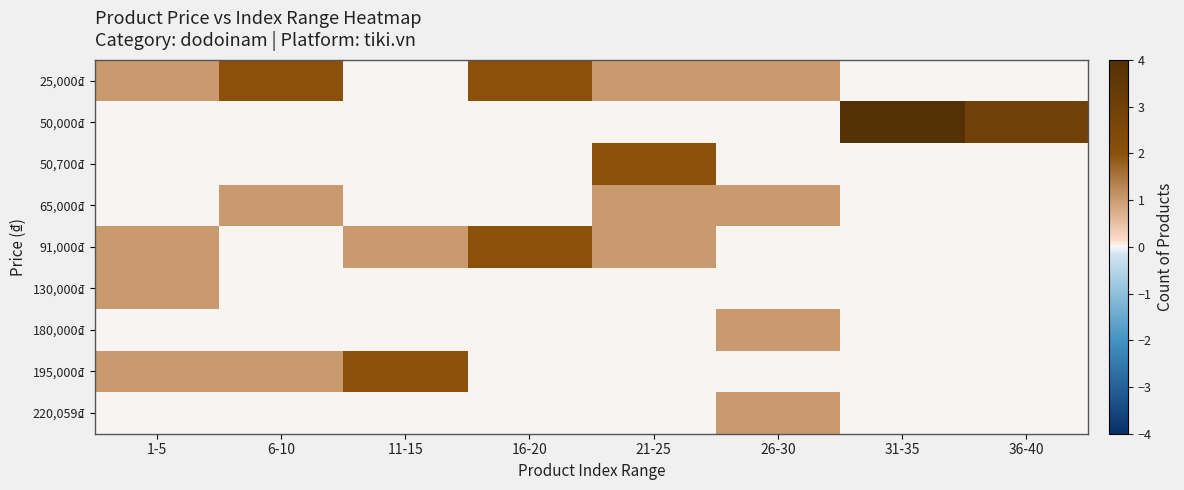

At how many categories does at least one series exceed 0?

8